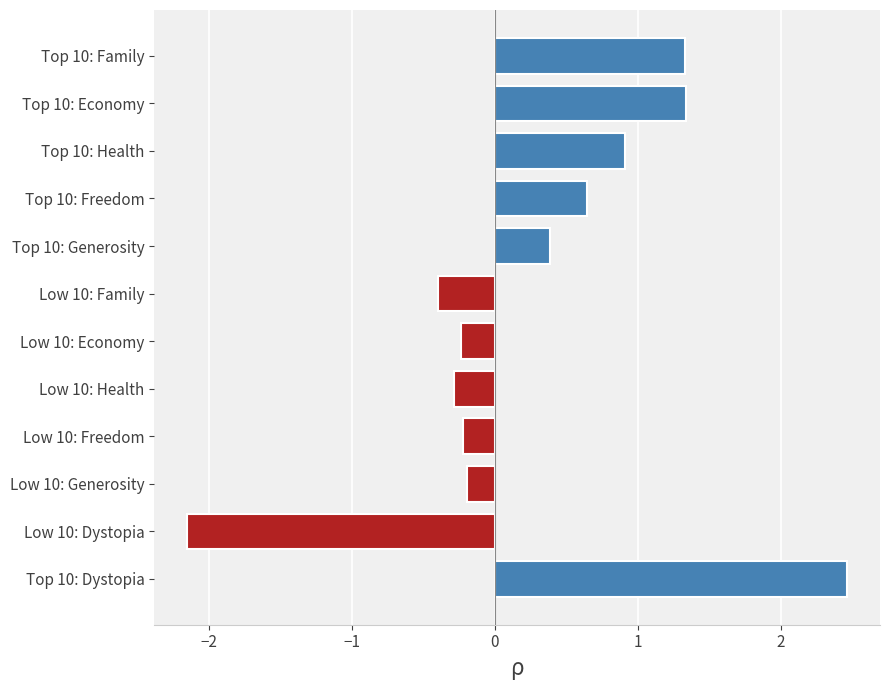

Reading top to bottom, what are all the values shown in this chart?

Top 10: Family=1.3	Top 10: Economy=1.3	Top 10: Health=0.9	Top 10: Freedom=0.6	Top 10: Generosity=0.4	Low 10: Family=-0.4	Low 10: Economy=-0.2	Low 10: Health=-0.3	Low 10: Freedom=-0.2	Low 10: Generosity=-0.2	Low 10: Dystopia=-2.1	Top 10: Dystopia=2.5